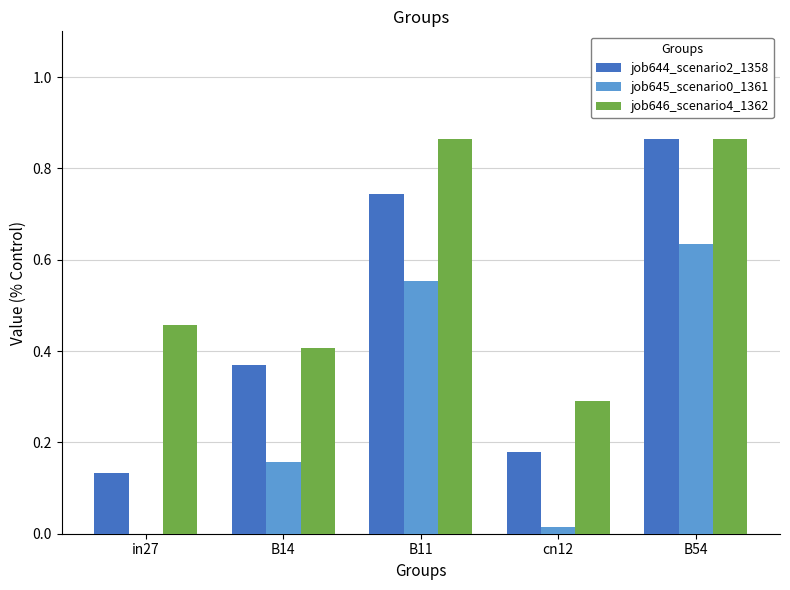

At which label does job644_scenario2_1358 reach its peak?

B54